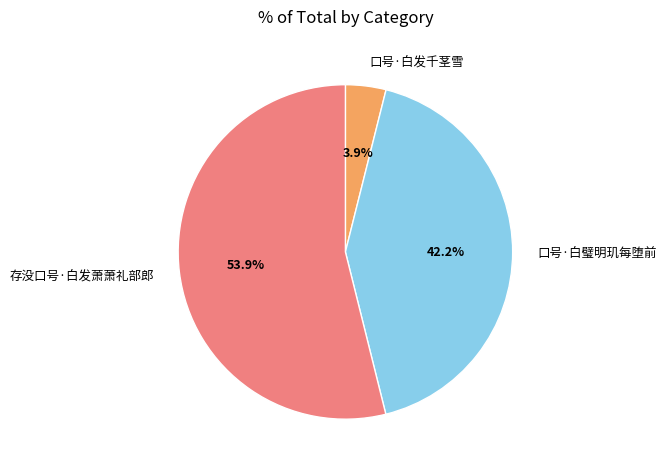

Does 口号·白发千茎雪 represent more than half of the total?

No